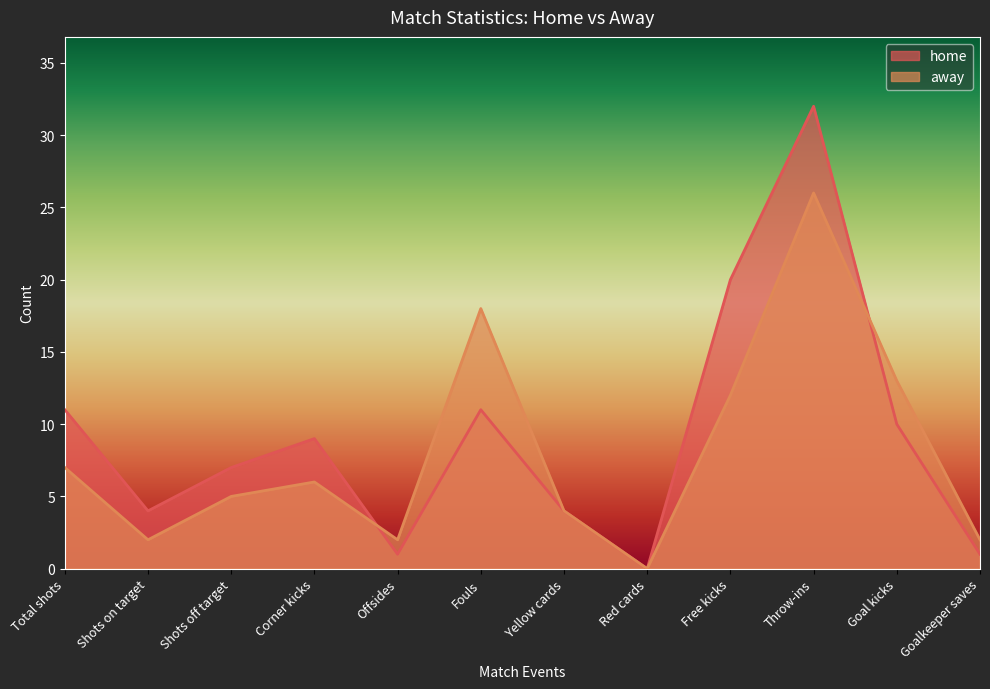

List the labels in order of home value, largest first.

Throw-ins, Free kicks, Total shots, Fouls, Goal kicks, Corner kicks, Shots off target, Shots on target, Yellow cards, Offsides, Goalkeeper saves, Red cards